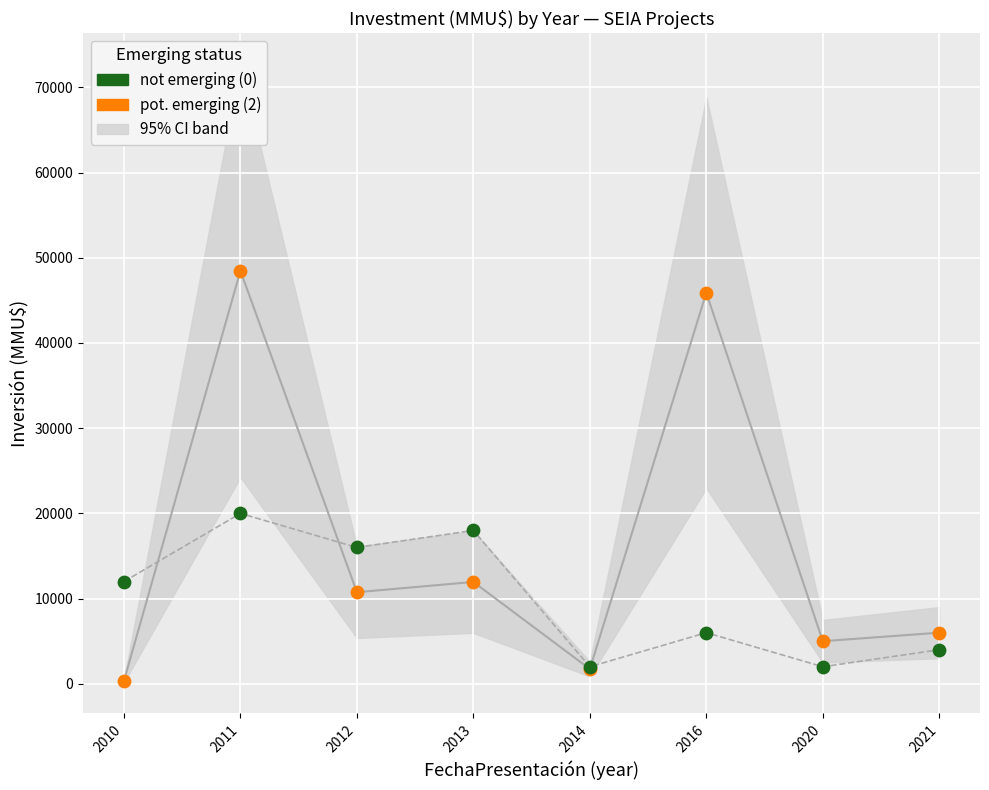

Across all series, what Y value is closest to 24411?

20000